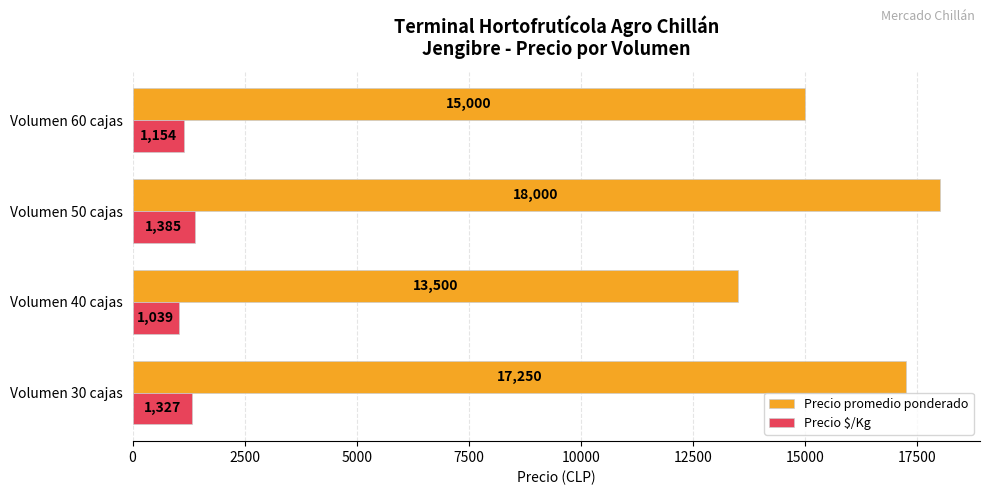

What is the sum of all Precio promedio ponderado values?

63750